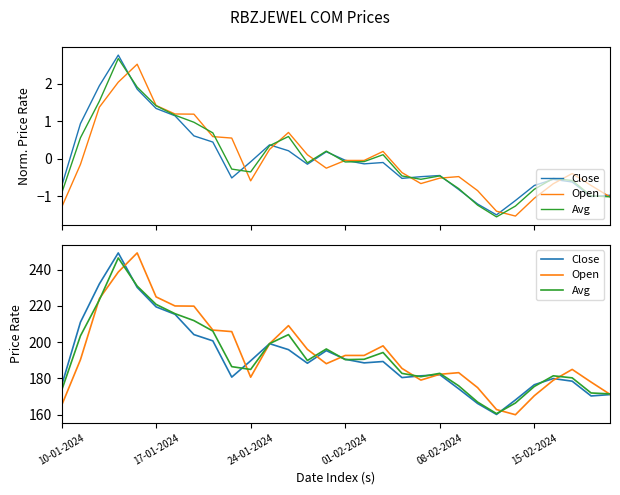

What is the average value of the Avg series?

192.2